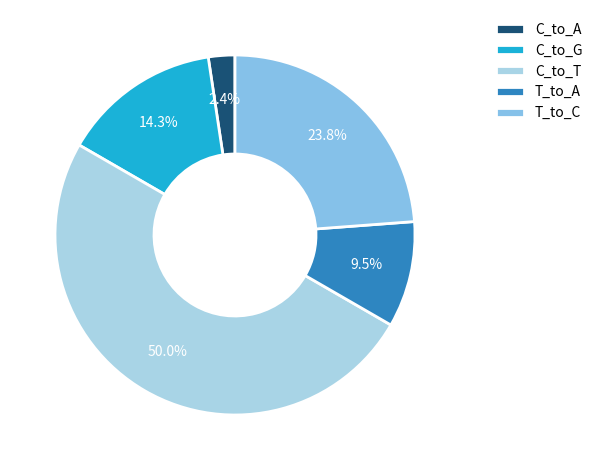

How much of the chart is everything except C_to_G?

85.7%